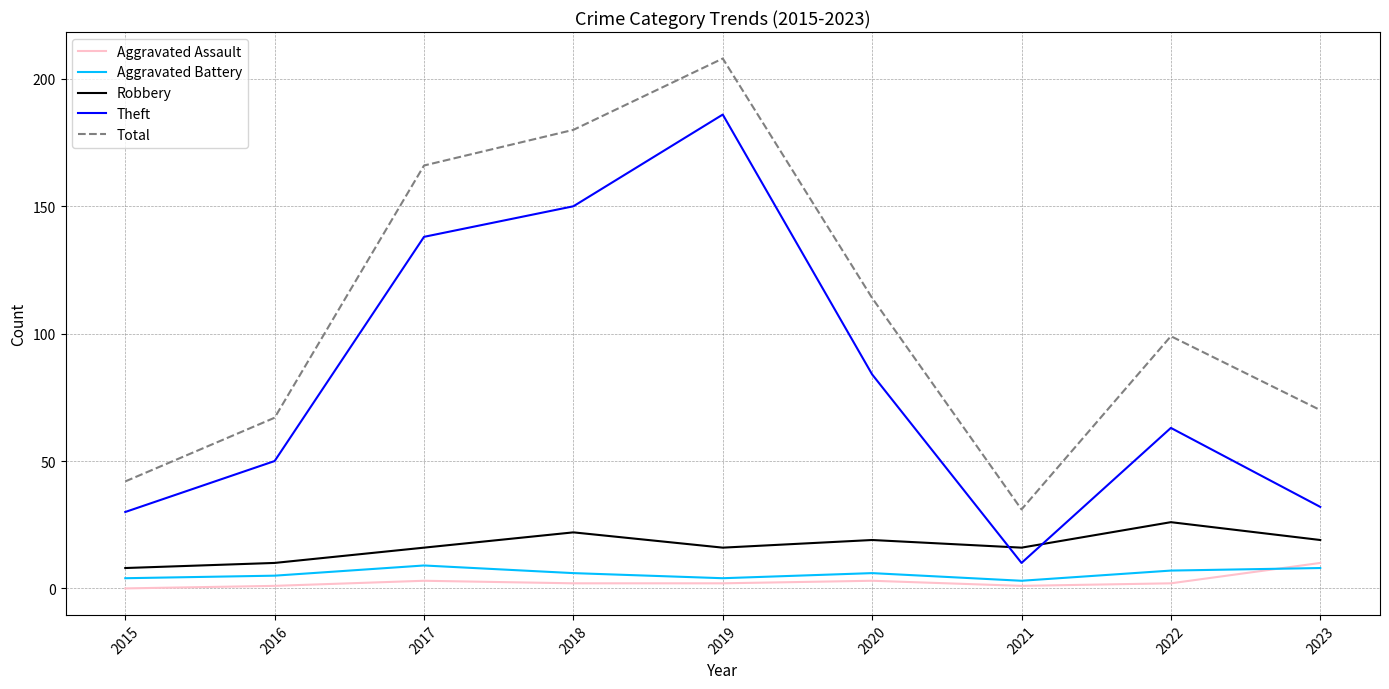

True or false: Total and Aggravated Assault intersect in this chart.

False